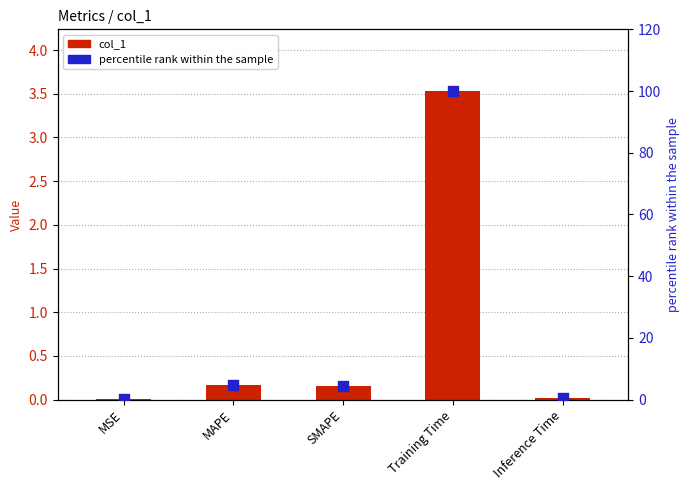

What is the total value across all series at SMAPE?

4.4